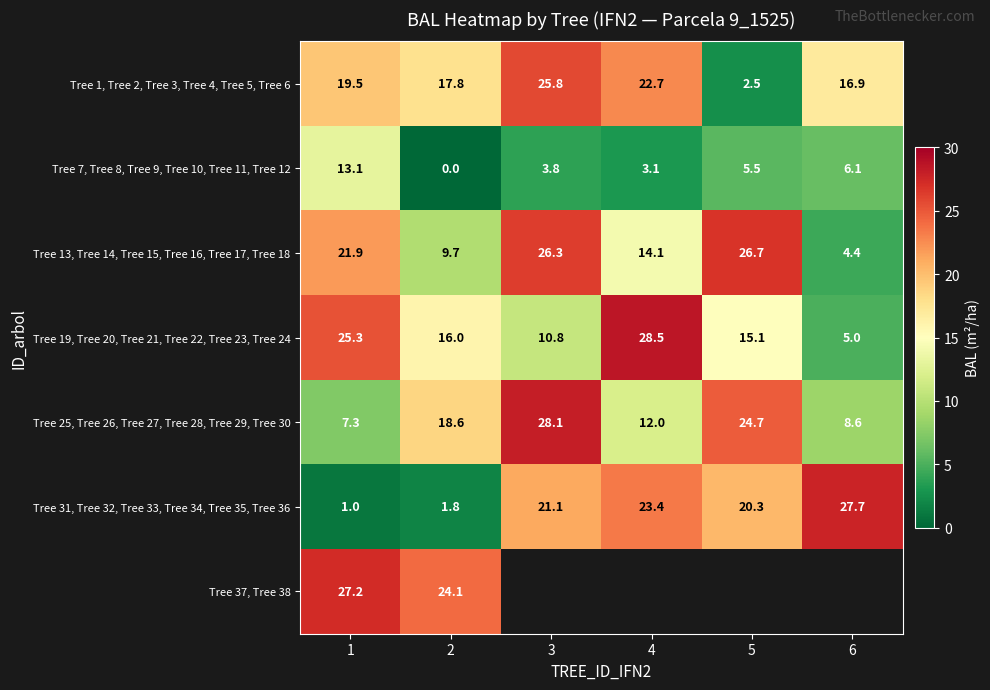

The Tree 7, Tree 8, Tree 9, Tree 10, Tree 11, Tree 12 series shows 6.1 at 6. True or false?

True